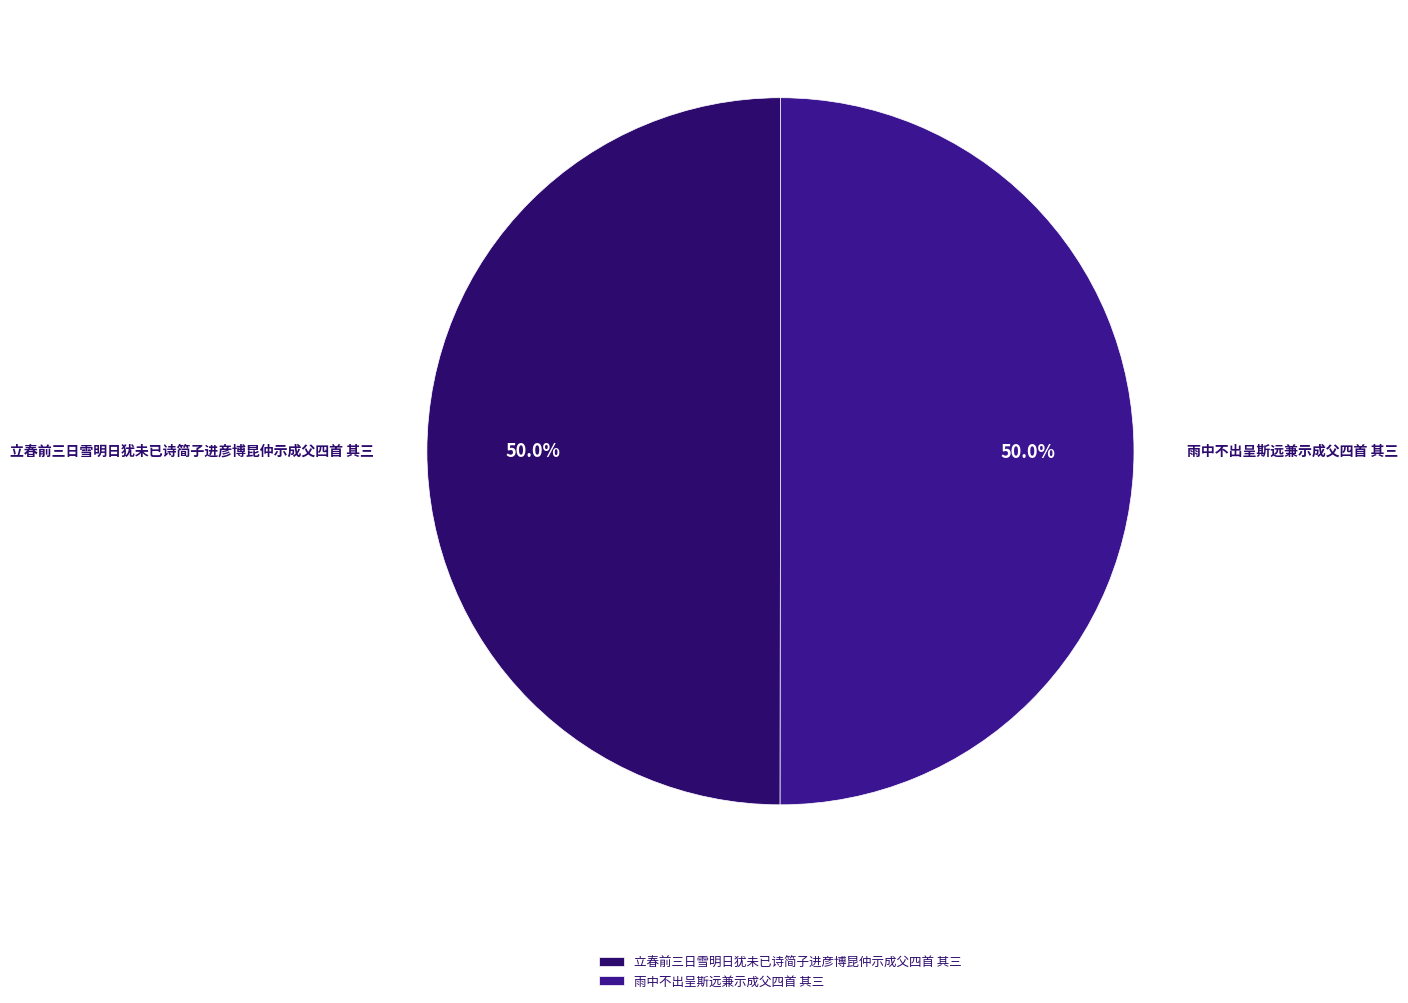

How much of the chart is everything except 立春前三日雪明日犹未已诗简子进彦博昆仲示成父四首 其三?

50.0%